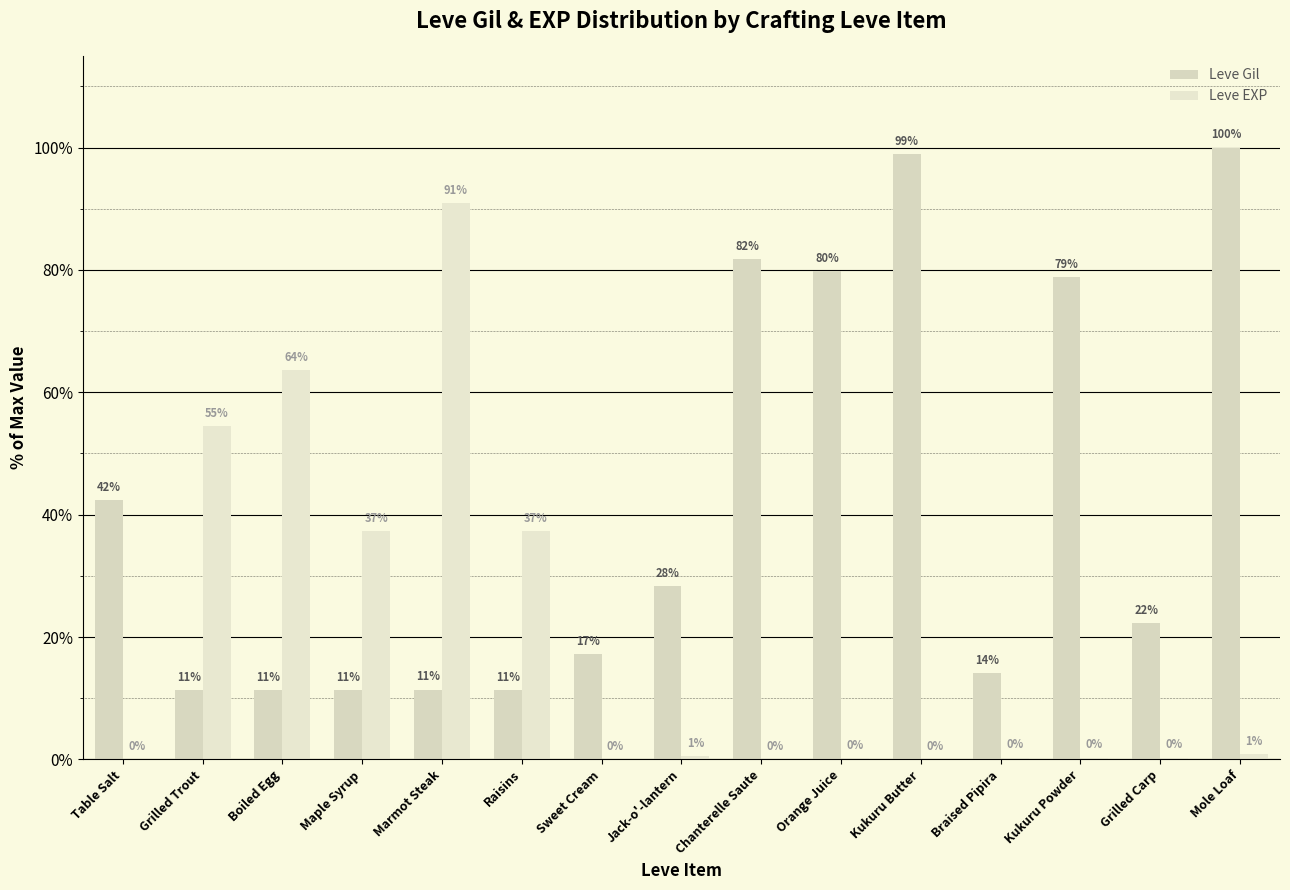

Does the chart contain stacked bars?

No